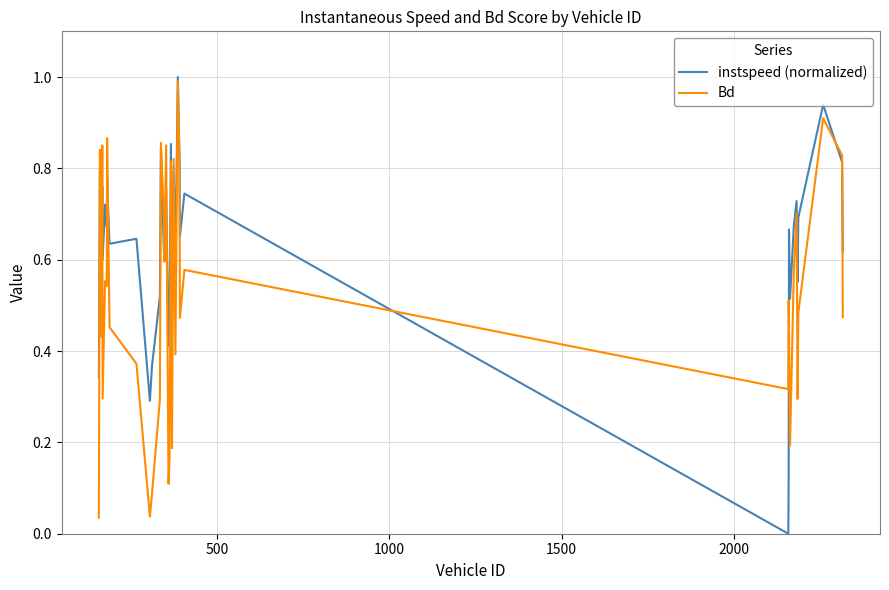

Rank the series by their average value, from lowest to highest.

Bd, instspeed (normalized)